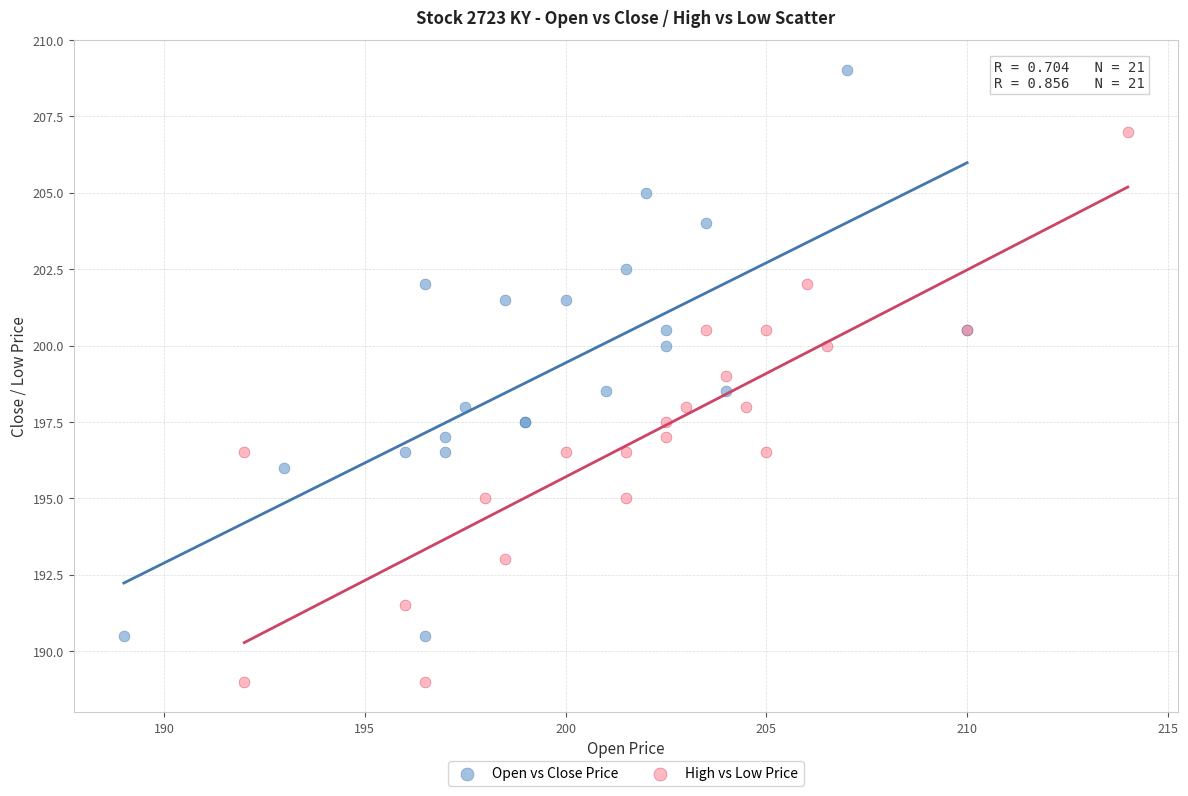

Which series reaches the minimum Y coordinate?

High vs Low Price